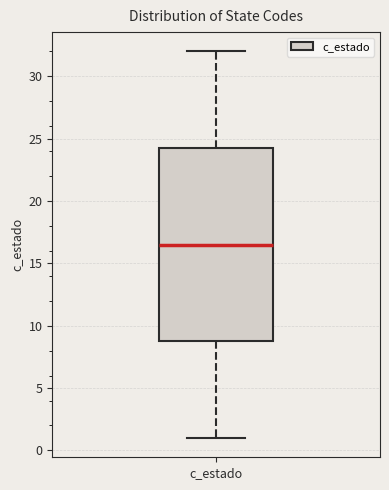

Where is the upper edge of the box for c_estado on the y-axis? The values are not printed on the chart, so give them approximately, as read against the axis.

24.5